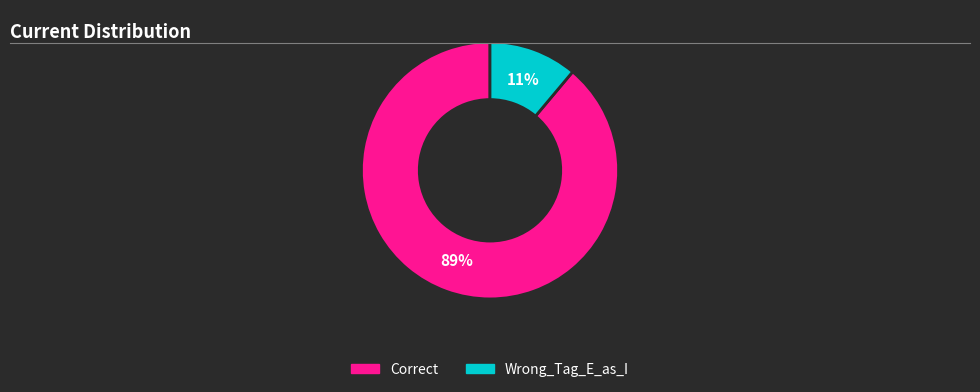

Do Wrong_Tag_E_as_I and Correct together represent more than half of the pie?

Yes